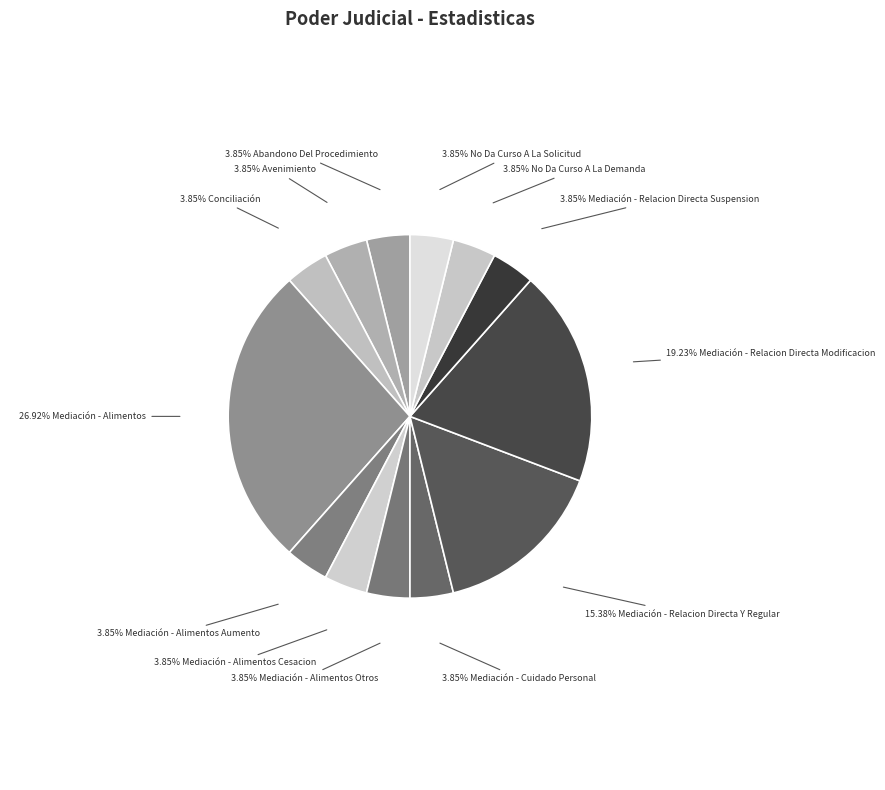

Which slice is the largest?

26.92% Mediación - Alimentos